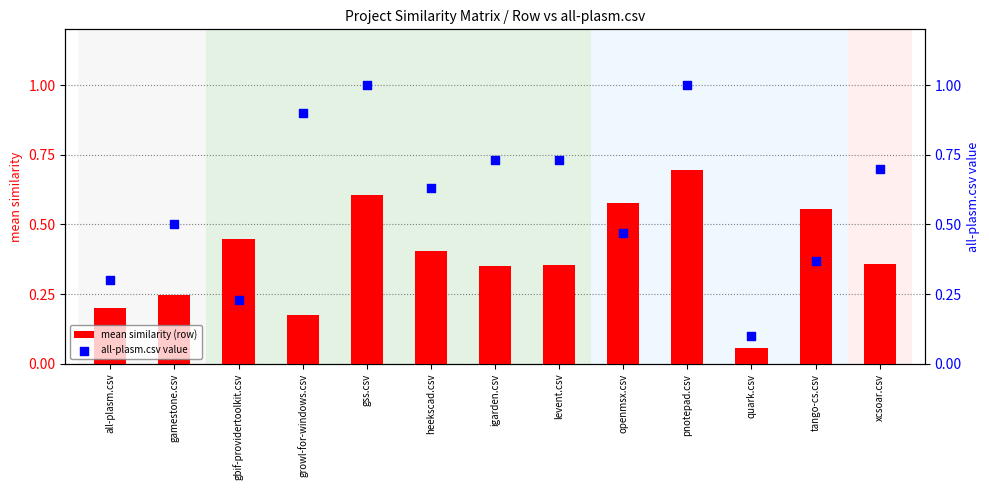

What is the total value across all series at gbif-providertoolkit.csv?

0.7